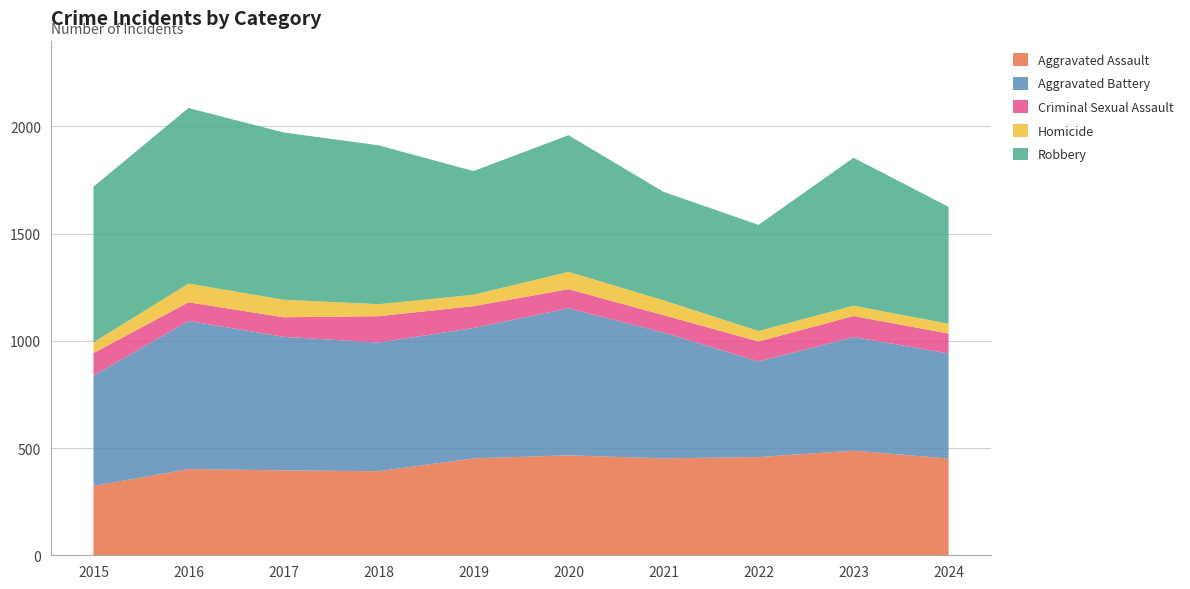

Reading right to left, list all the values displayed in this chart.

Aggravated Assault: 2024=451	2023=488	2022=458	2021=452	2020=466	2019=452	2018=392	2017=396	2016=402	2015=323
Aggravated Battery: 2024=490	2023=530	2022=446	2021=587	2020=686	2019=608	2018=600	2017=623	2016=691	2015=515
Criminal Sexual Assault: 2024=93	2023=98	2022=93	2021=81	2020=89	2019=102	2018=123	2017=91	2016=87	2015=105
Homicide: 2024=46	2023=48	2022=49	2021=69	2020=81	2019=53	2018=56	2017=82	2016=87	2015=50
Robbery: 2024=545	2023=690	2022=495	2021=506	2020=637	2019=577	2018=741	2017=780	2016=819	2015=726